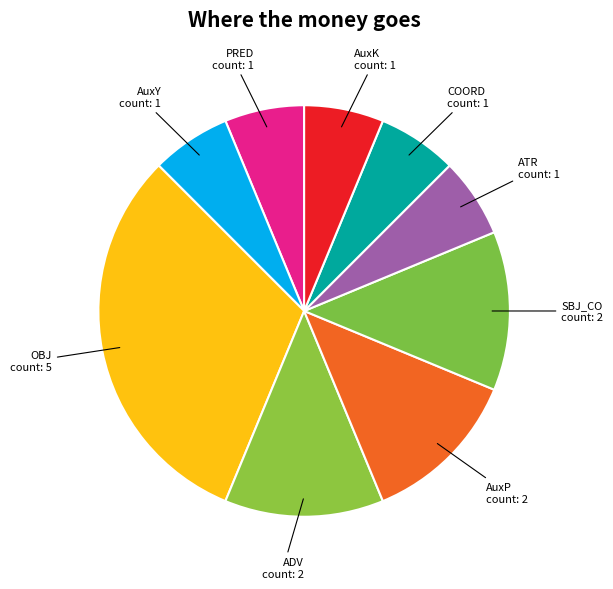

Is there a majority slice in this chart?

No